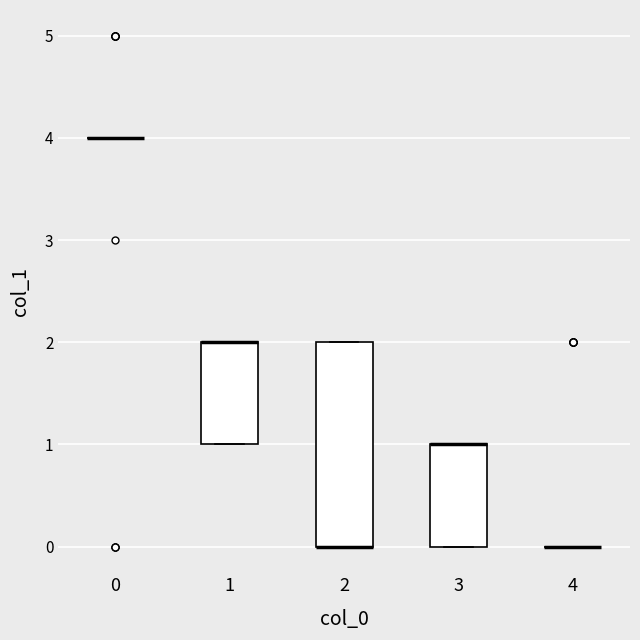

Reading left to right, transcribe this box plot: for each box, give where its median line is, the range the box spans, and where its two whiskers end, as read against the y-axis. The values are not printed on the chart, so give them approximately, as read against the axis.

0: box collapsed to a line at 4, whiskers 4 to 4
1: median 2 (drawn on the box's upper edge), box 1 to 2, whiskers 1 to 2
2: median 0 (drawn on the box's lower edge), box 0 to 2, whiskers 0 to 2
3: median 1 (drawn on the box's upper edge), box 0 to 1, whiskers 0 to 1
4: box collapsed to a line at 0, whiskers 0 to 0